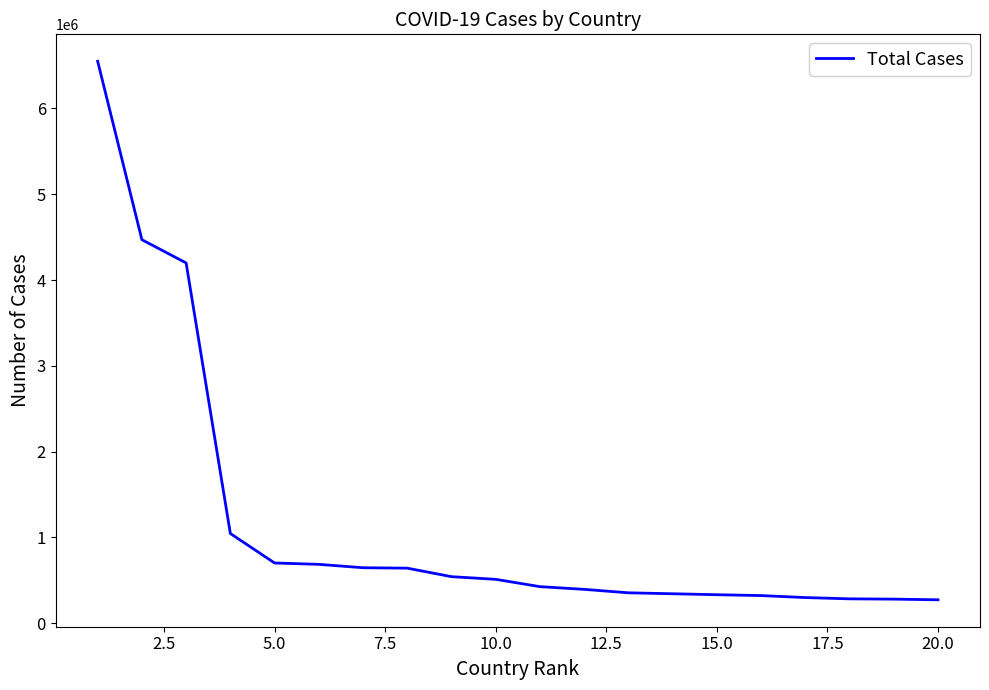

What is the minimum value shown in the chart?

273821